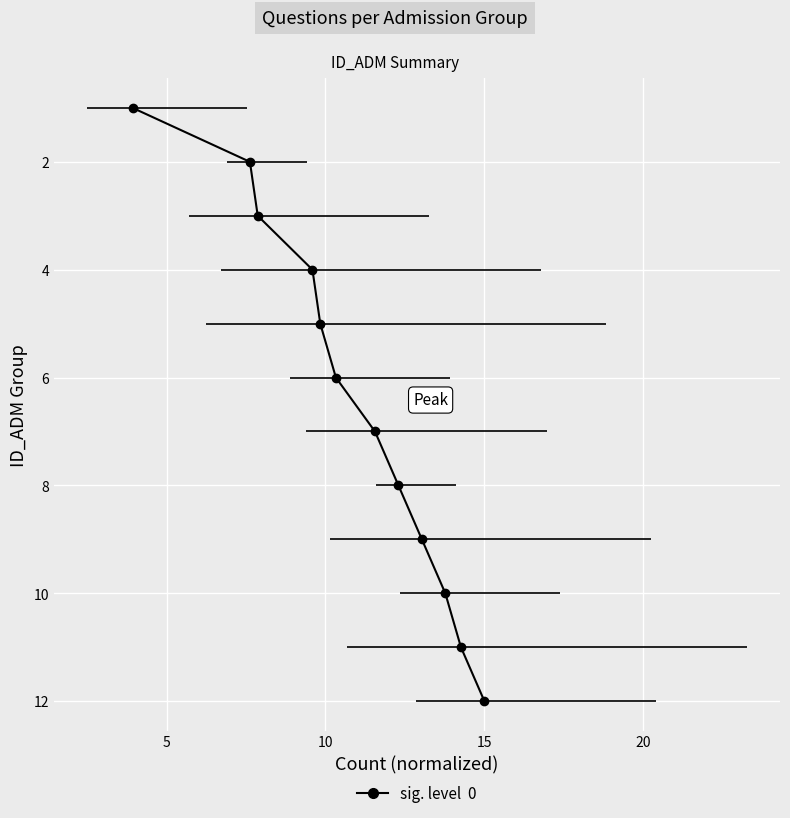

The value at 10 is 5. True or false?

False